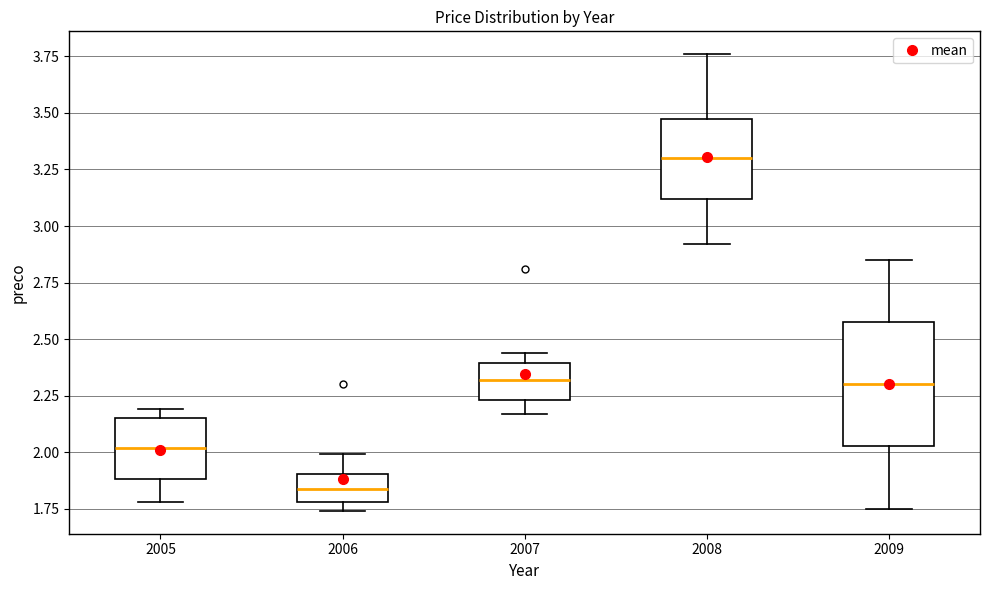

Which box's median line is the highest?

2008